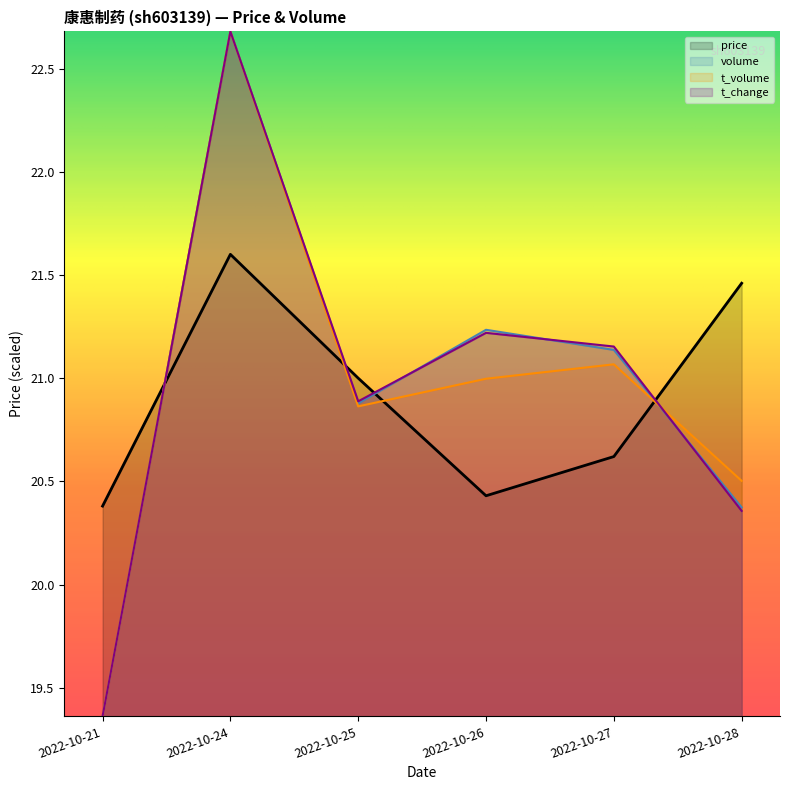

Where does the t_volume series first go above 20?

2022-10-24